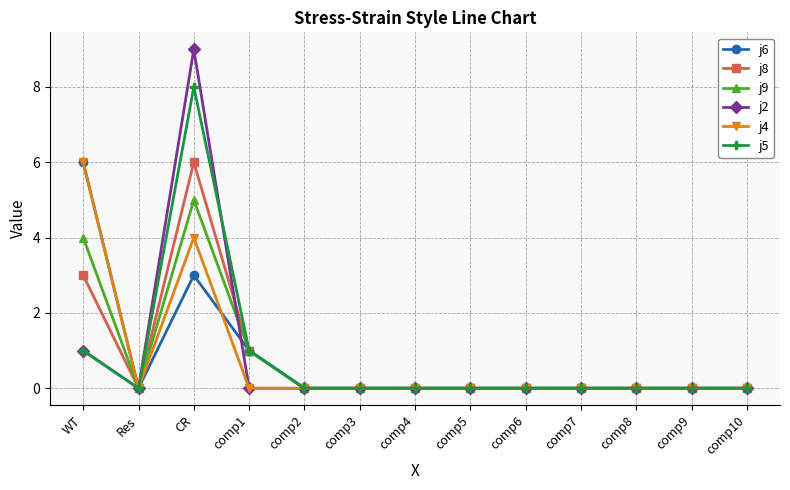

What is the maximum value shown in the chart?

9